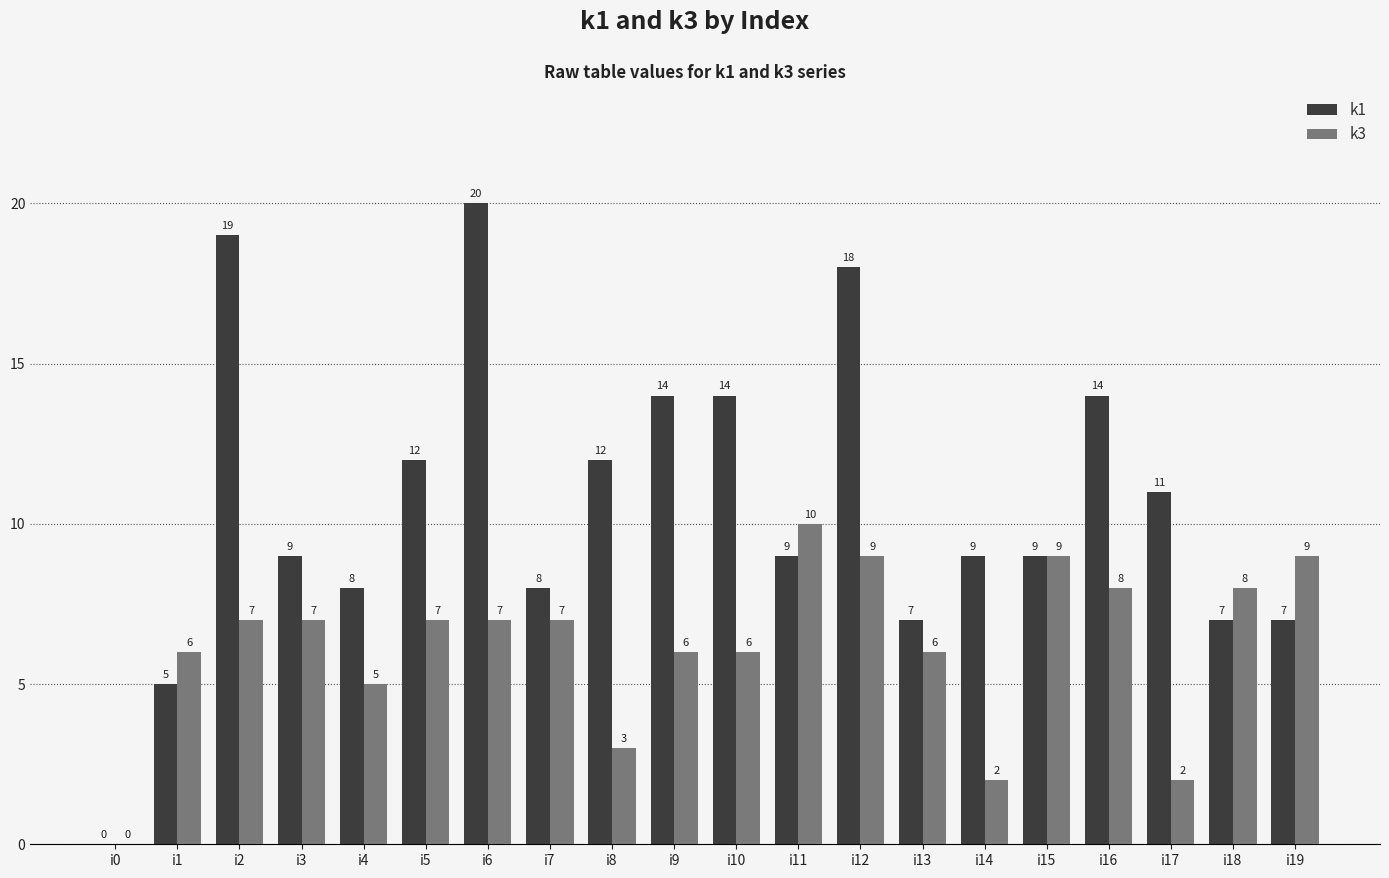

What are all the series names shown in the legend?

k1, k3